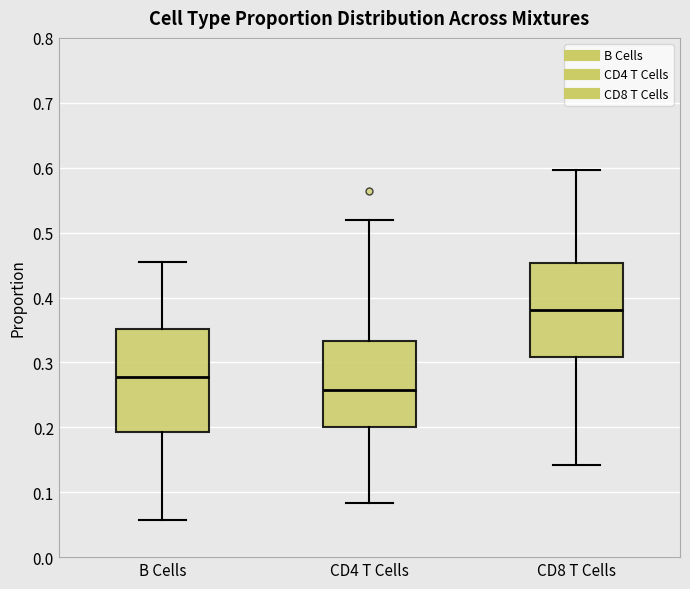

Reading left to right, transcribe this box plot: for each box, give where its median line is, the range the box spans, and where its two whiskers end, as read against the y-axis. The values are not printed on the chart, so give them approximately, as read against the axis.

B Cells: median 0.28, box 0.19 to 0.35, whiskers 0.06 to 0.45
CD4 T Cells: median 0.26, box 0.20 to 0.33, whiskers 0.08 to 0.52
CD8 T Cells: median 0.38, box 0.31 to 0.45, whiskers 0.14 to 0.60